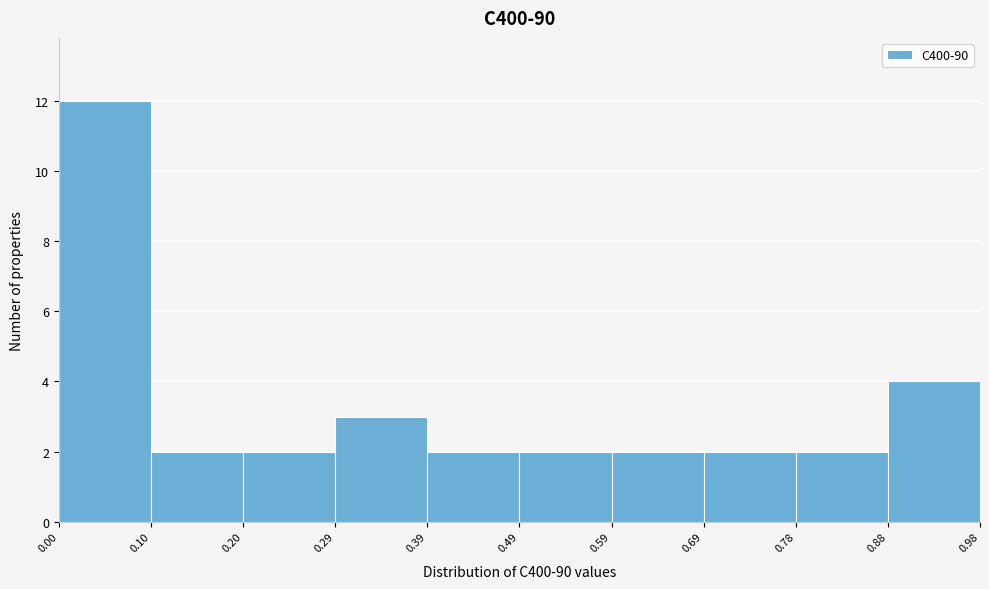

What is the height of the bar covering 0.88 to 0.98 on the x-axis? The values are not printed on the chart, so give them approximately, as read against the axis.

4